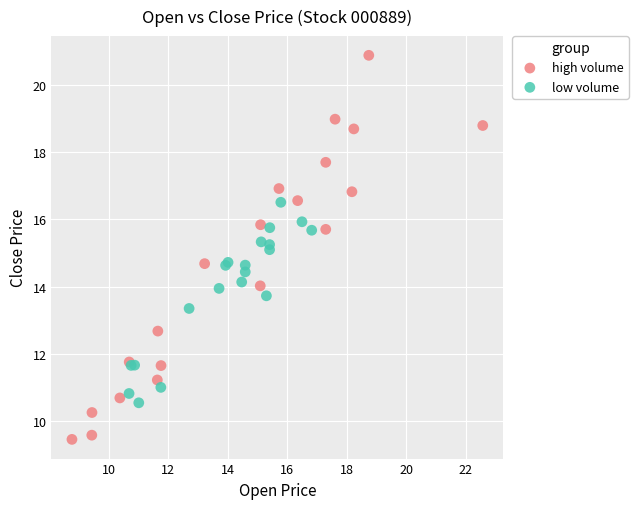

Which series reaches the maximum Y coordinate?

high volume